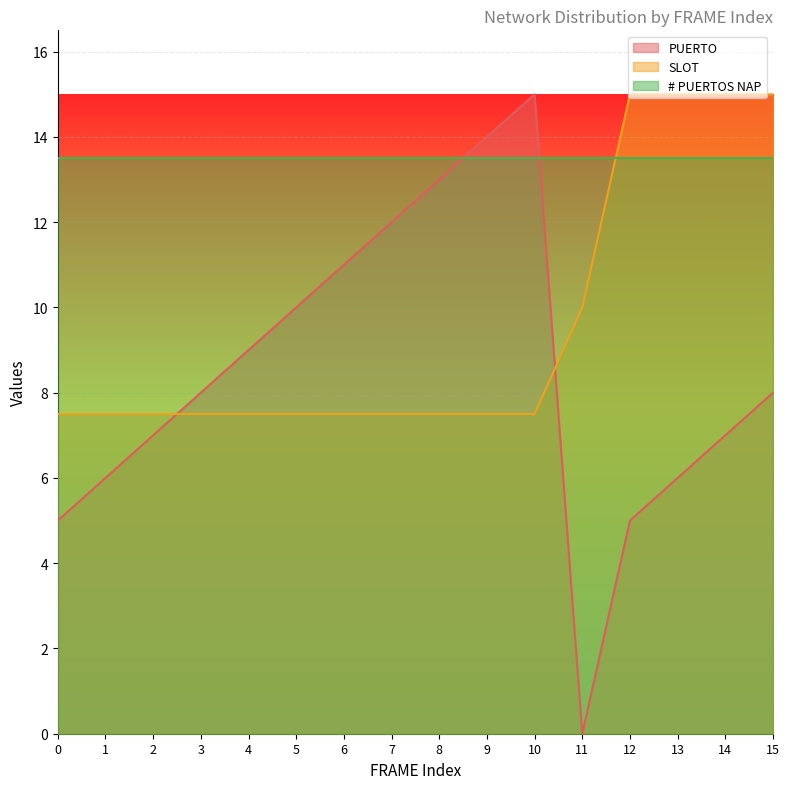

The SLOT series shows 13.2 at 0. True or false?

False